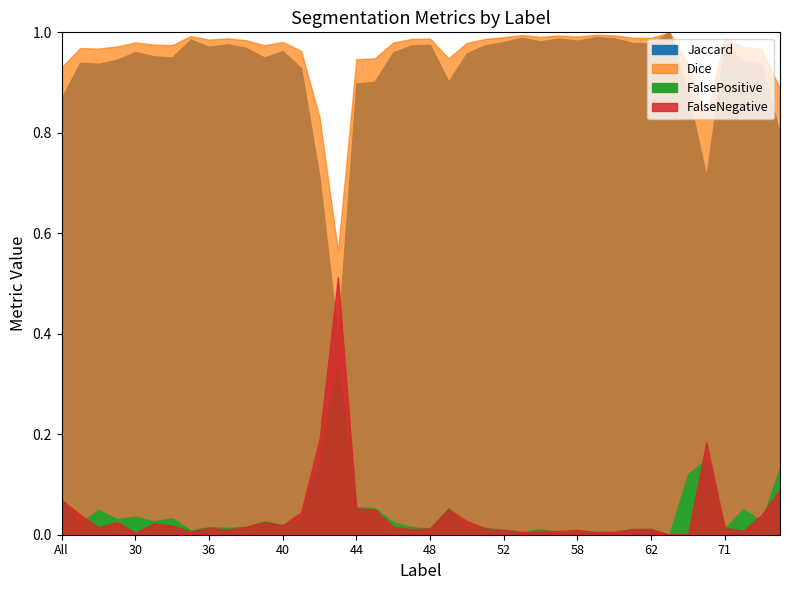

What is the difference between the highest and lowest values at 56?

1.0